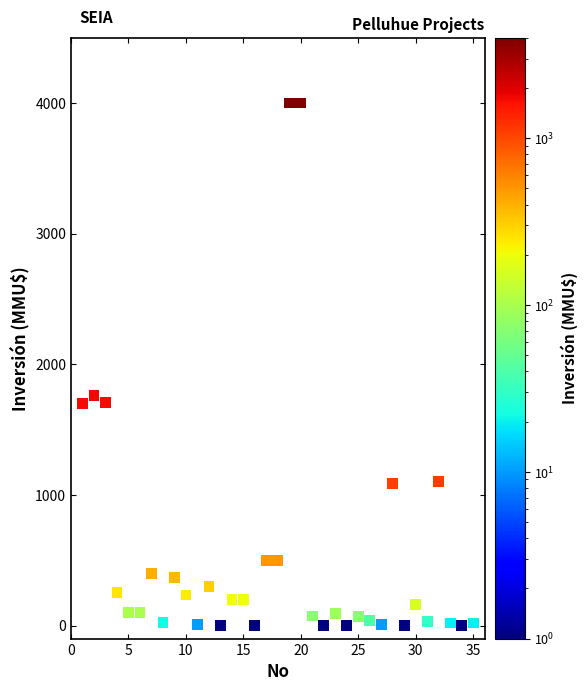

What Y value in the scatter plot is closest to 2000?

1760